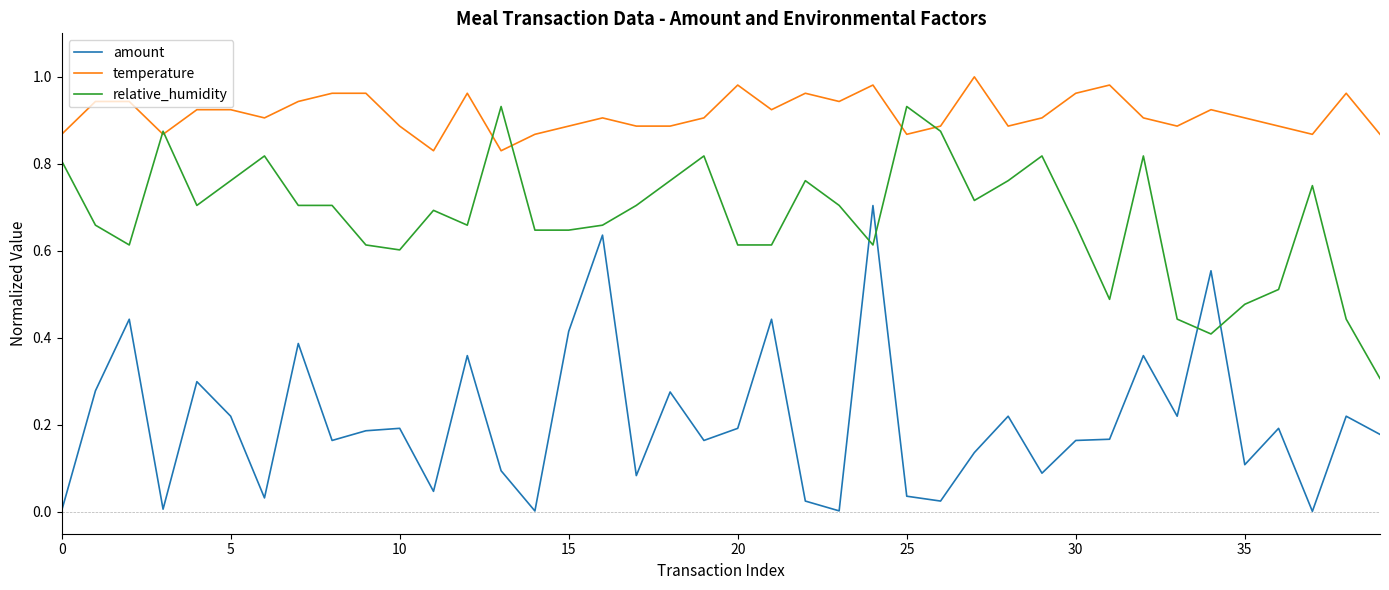

Which series has the largest range (max minus min)?

amount